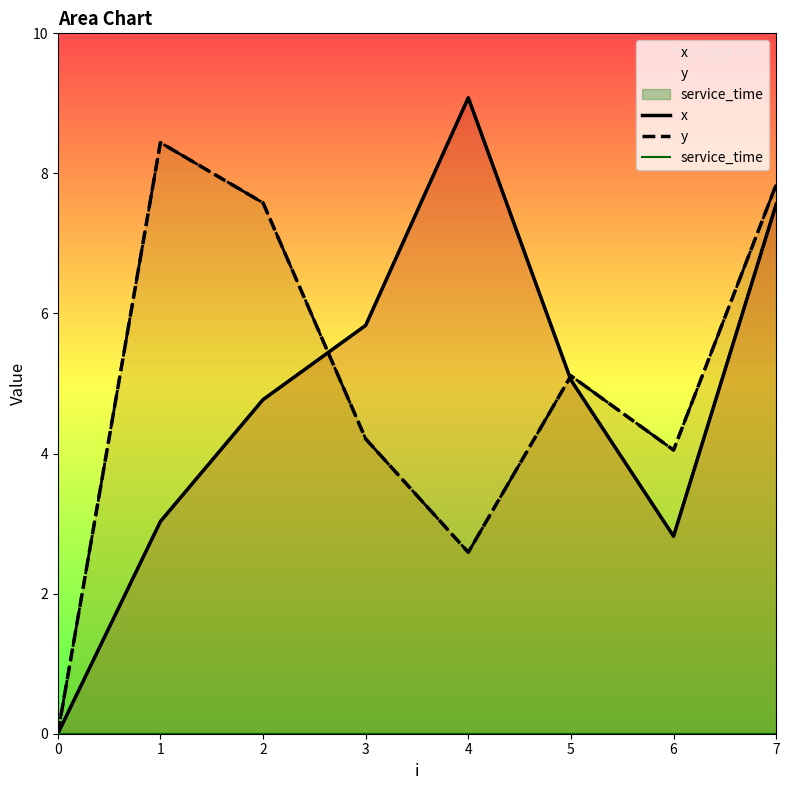

At which category is the sum across all series the highest?

7